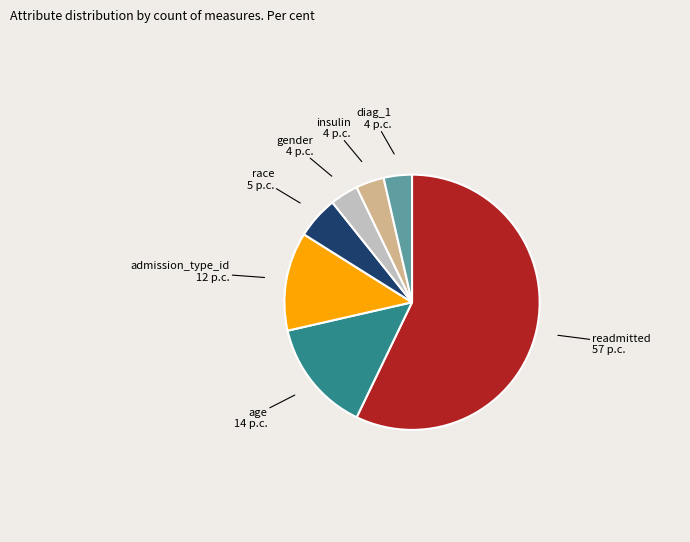

Which has a higher value, admission_type_id or insulin?

admission_type_id